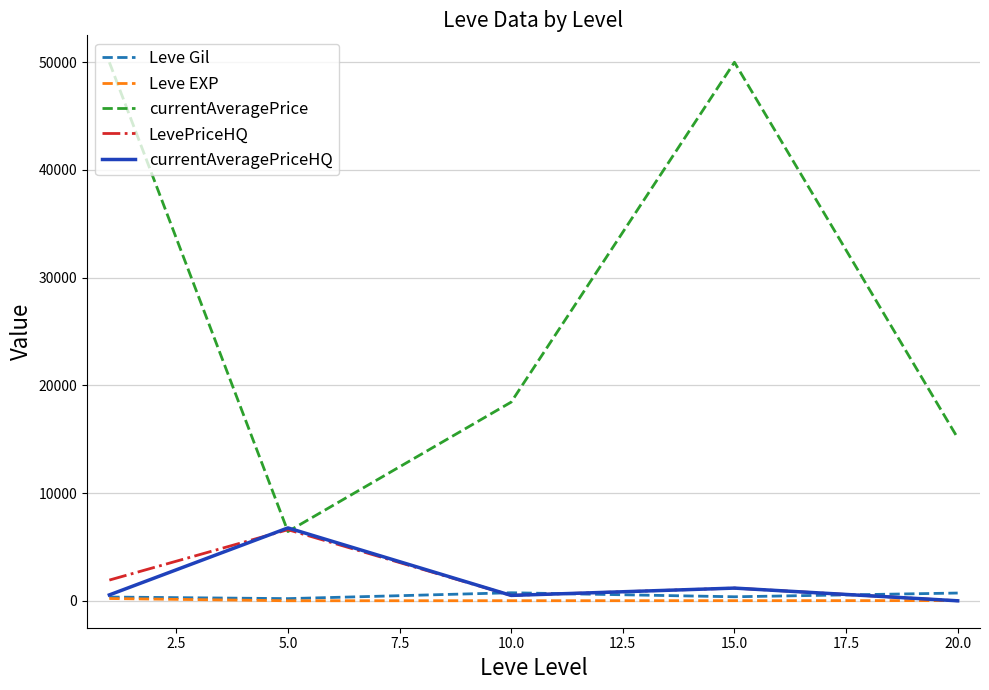

Which series has the largest total across all categories?

currentAveragePrice